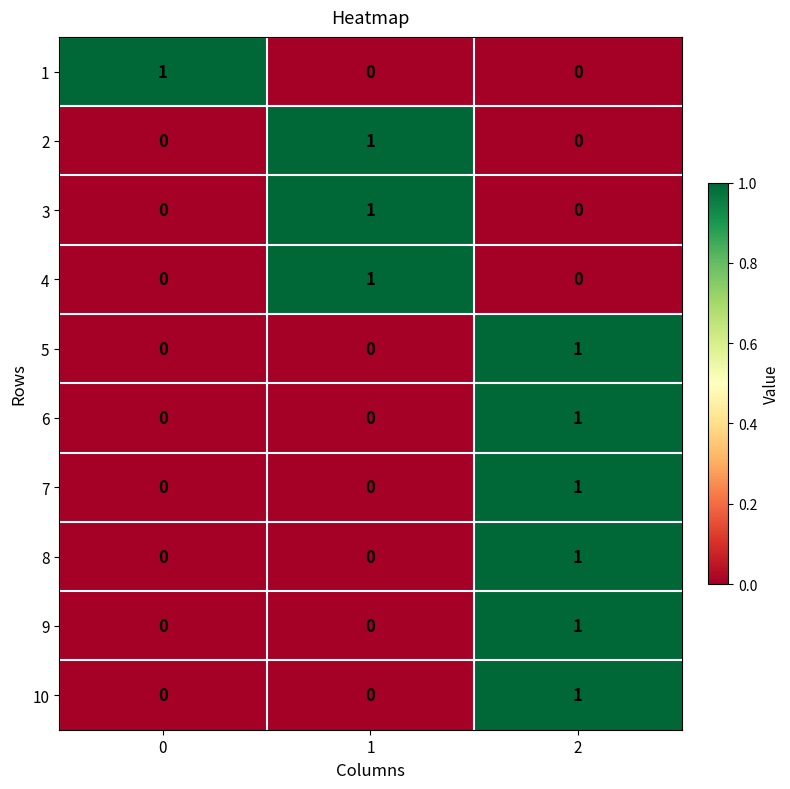

How many 9 values are between 0 and 1?

3